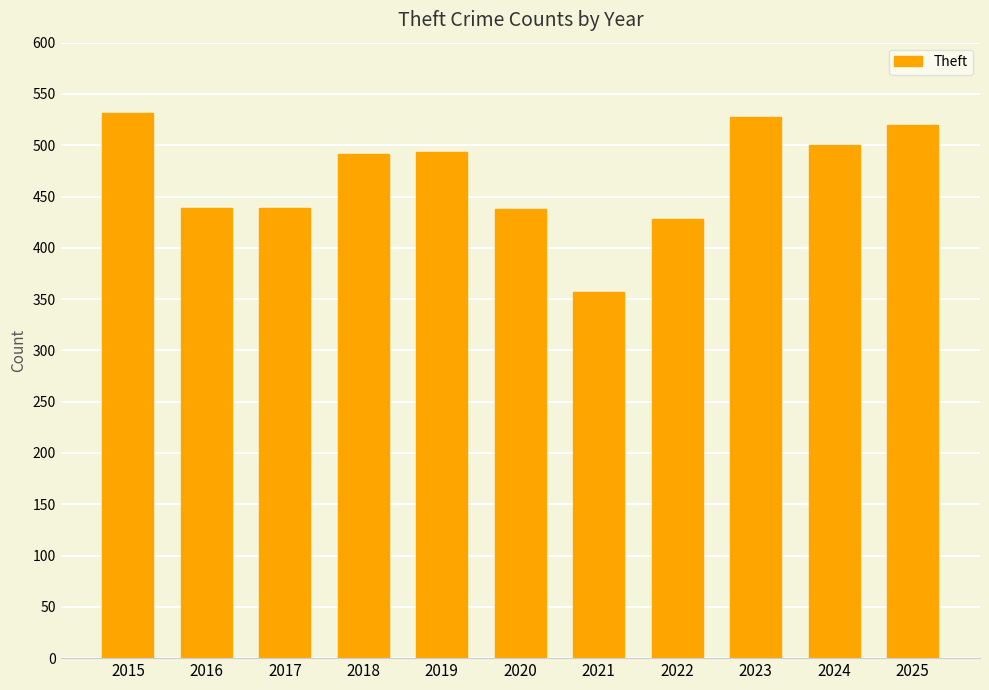

How many data points does each series have?

11